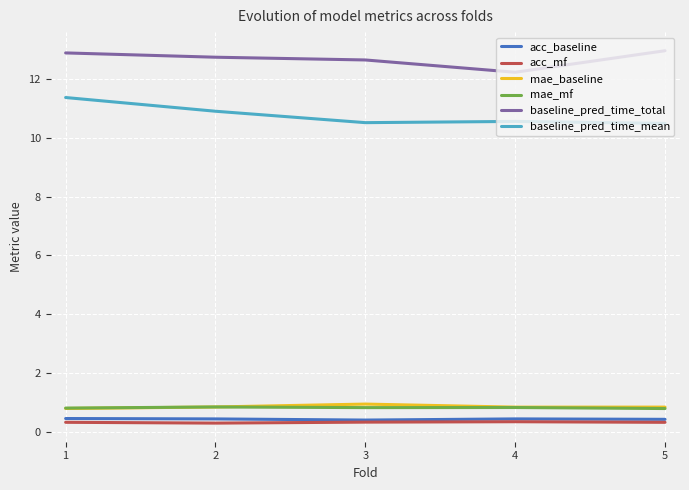

What is the difference between the highest and lowest values at 2?

12.5